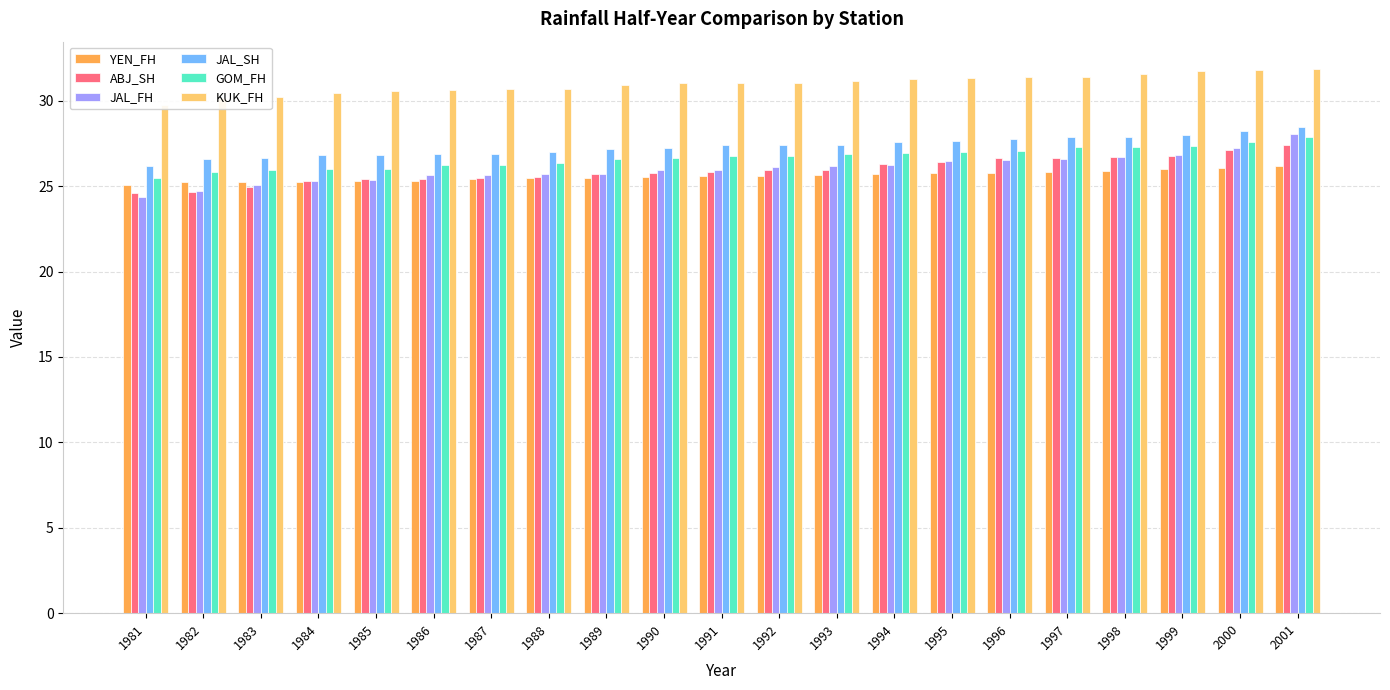

How many data points in JAL_SH are less than 27?

7